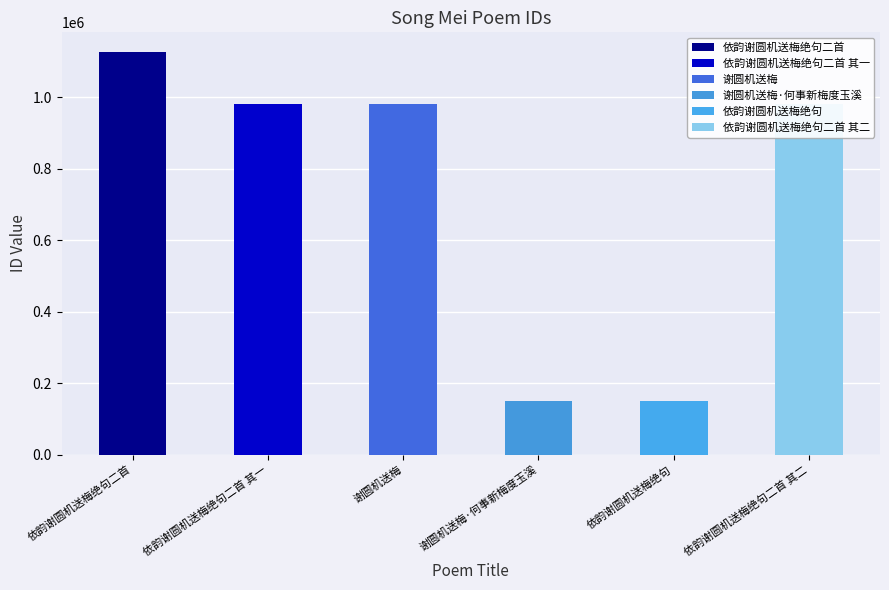

List the labels in order of value, smallest first.

依韵谢圆机送梅绝句, 谢圆机送梅·何事新梅度玉溪, 依韵谢圆机送梅绝句二首 其二, 依韵谢圆机送梅绝句二首 其一, 谢圆机送梅, 依韵谢圆机送梅绝句二首